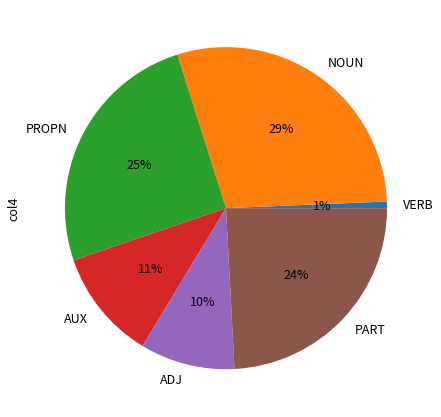

Approximately how many times larger is the value at NOUN compared to PROPN?

1.2